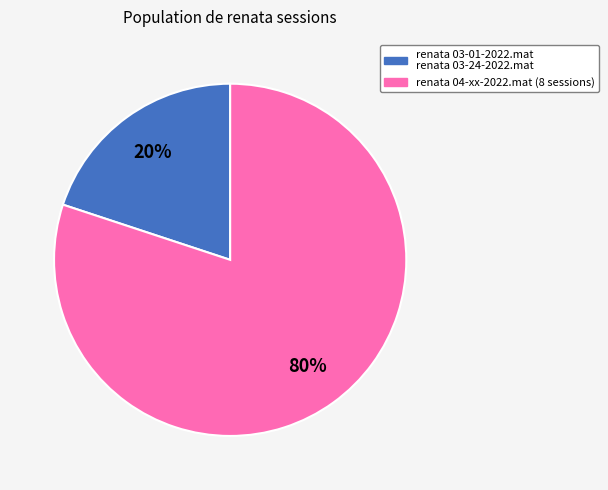

Do renata 03-01-2022.mat renata 03-24-2022.mat and renata 04-xx-2022.mat (8 sessions) together represent more than half of the pie?

Yes